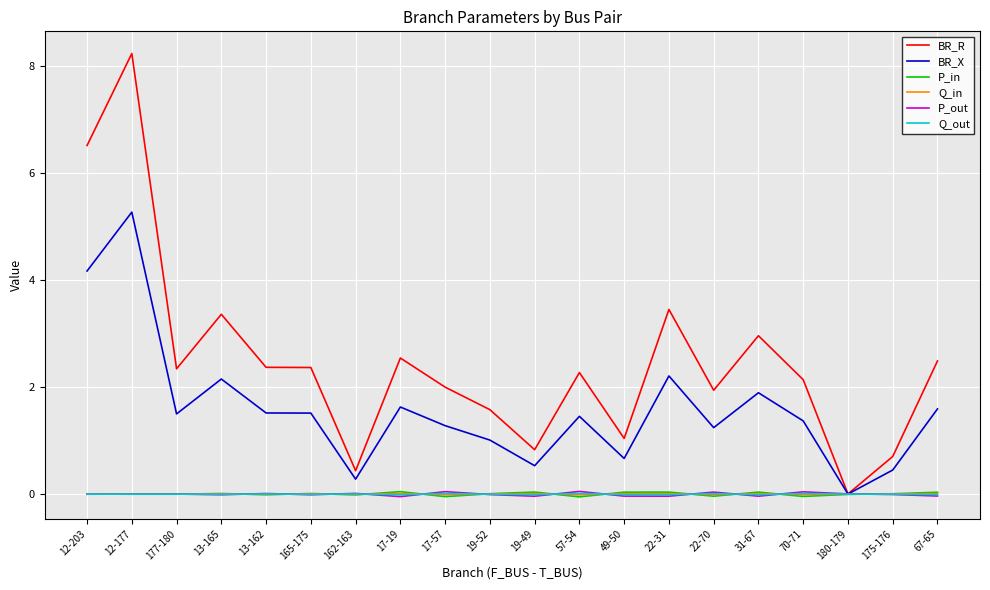

Which series has the largest total across all categories?

BR_R